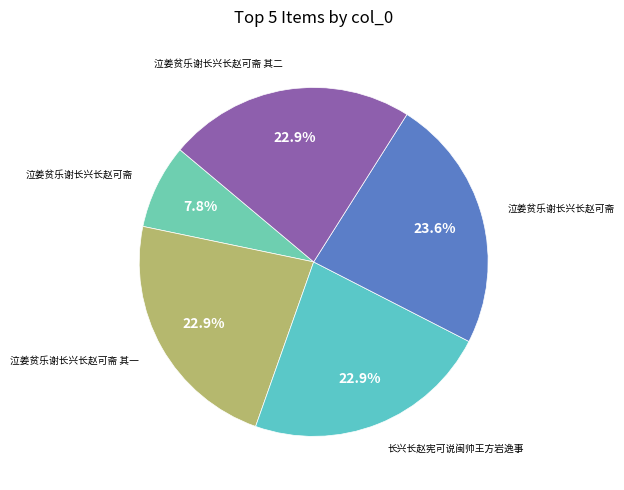

How many segments does this pie chart have?

5